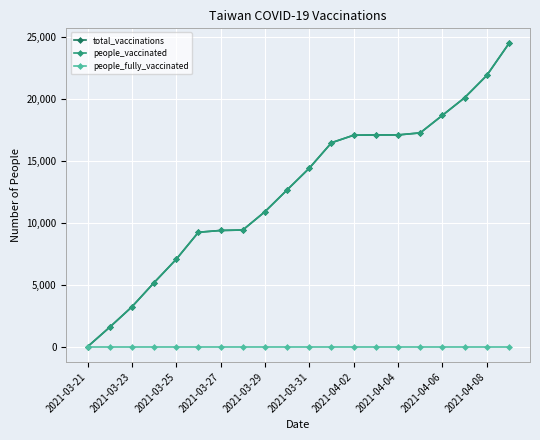

True or false: people_fully_vaccinated and total_vaccinations intersect in this chart.

False